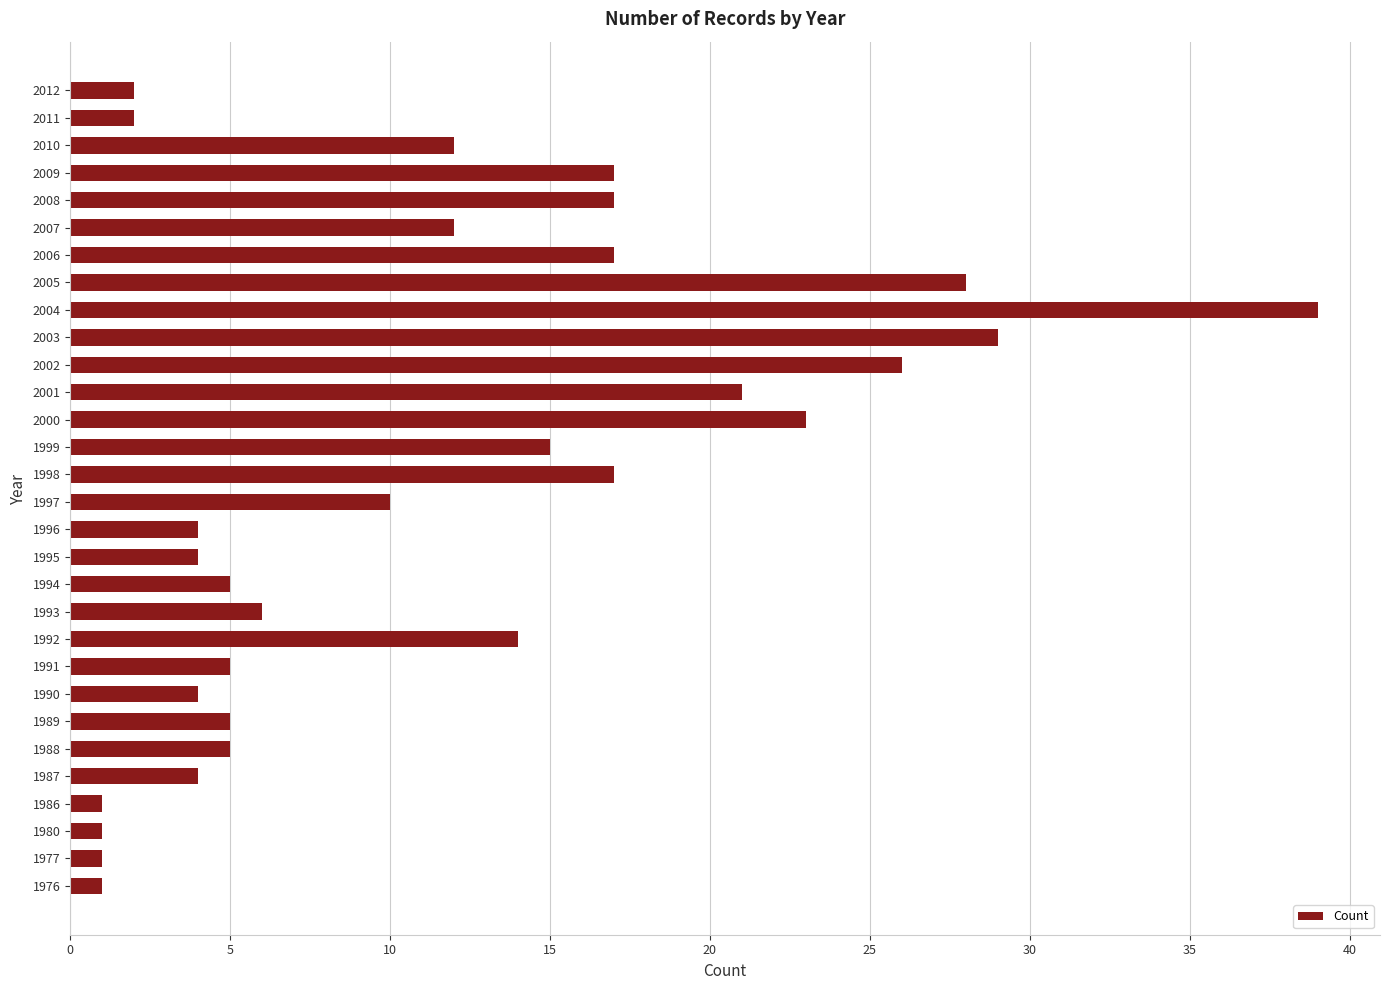

What is the sum of the values at 2003 and 1990?

33